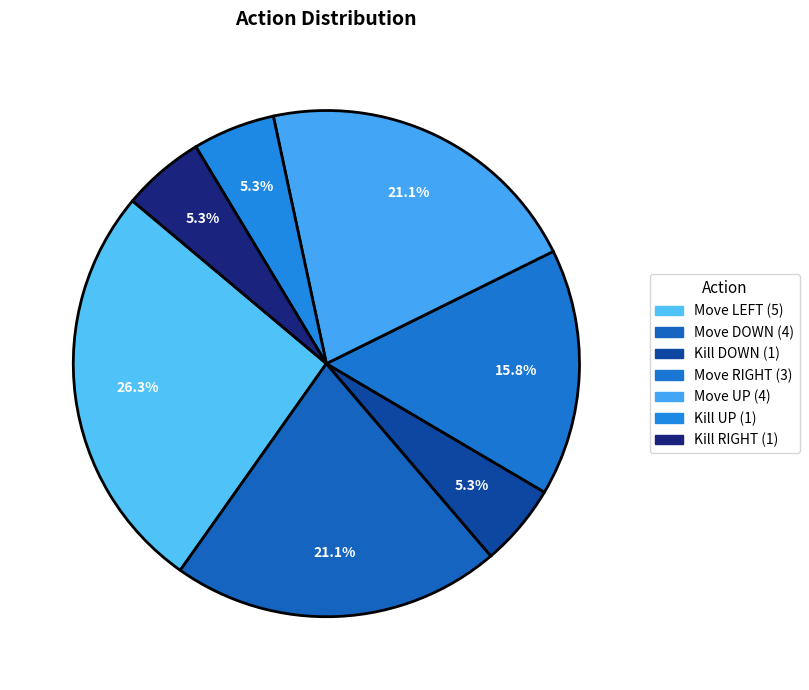

How many segments does this pie chart have?

7